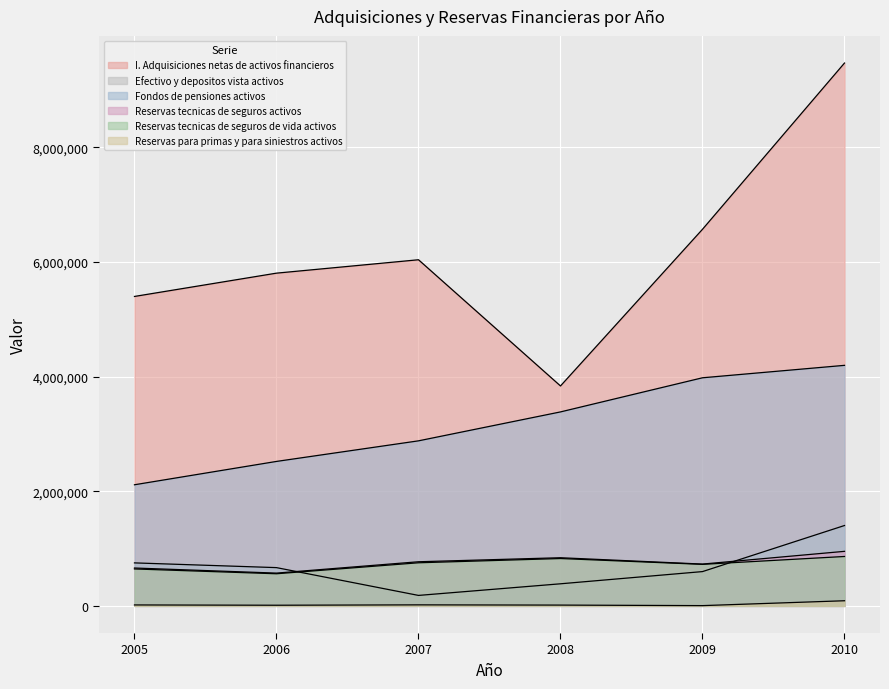

Where is the first local minimum for Reservas tecnicas de seguros activos?

2006